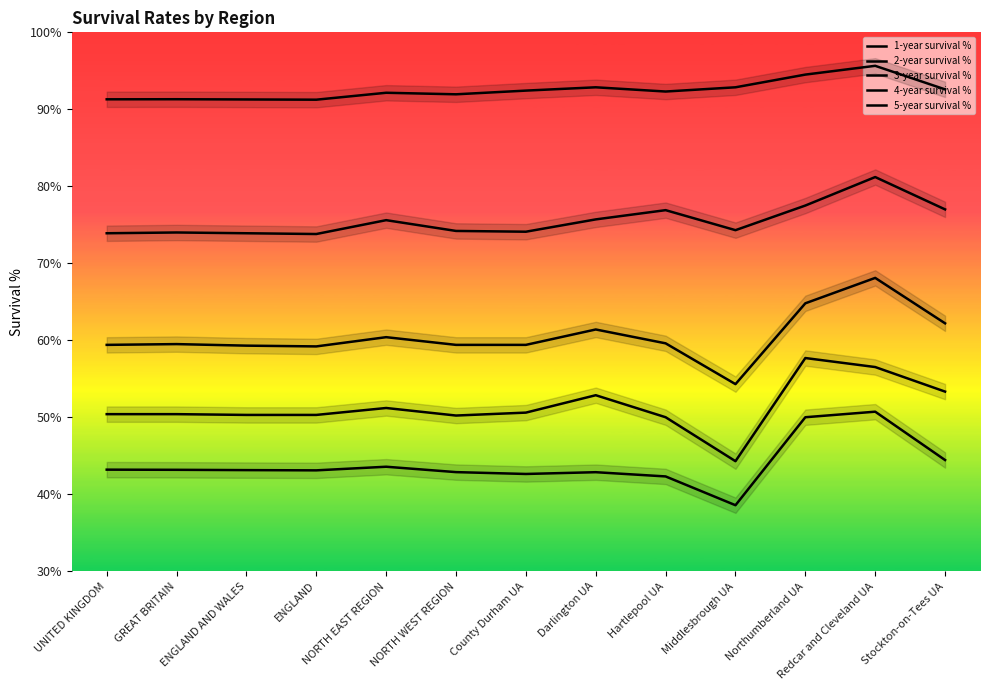

What is the value of the 3-year survival % point at the 8th from the left?

61.4